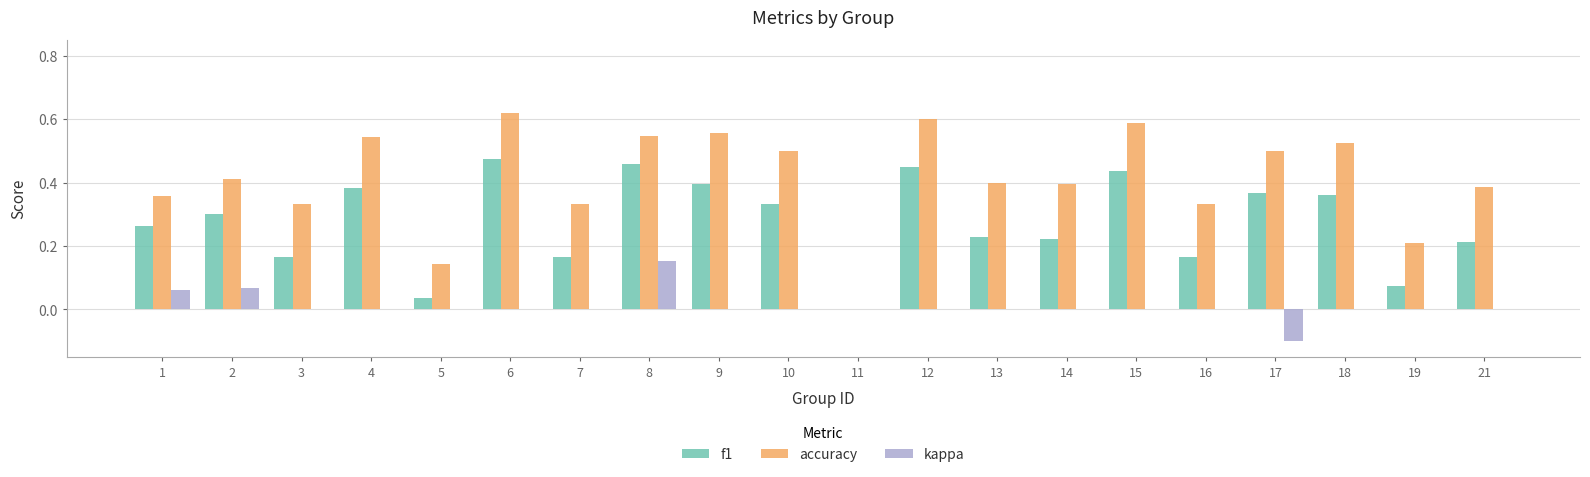

The value of f1 at 21 is 0.4. True or false?

False